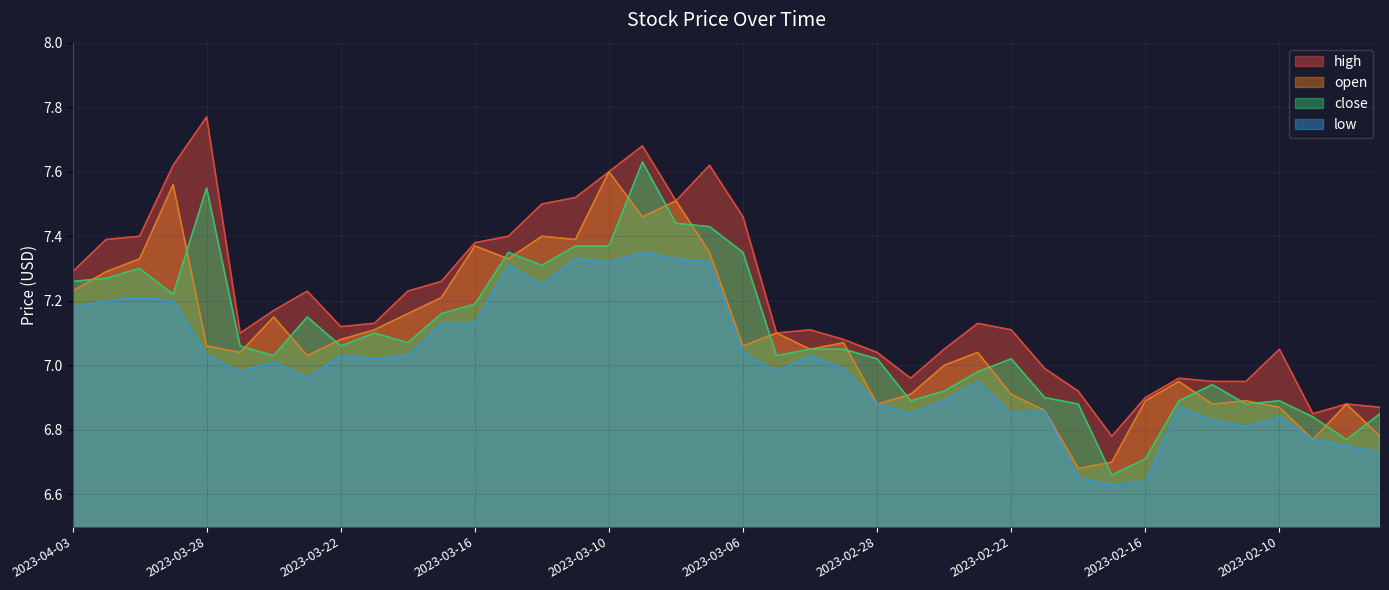

Is the value of close at 2023-02-14 greater than the value of high at 2023-03-22?

No